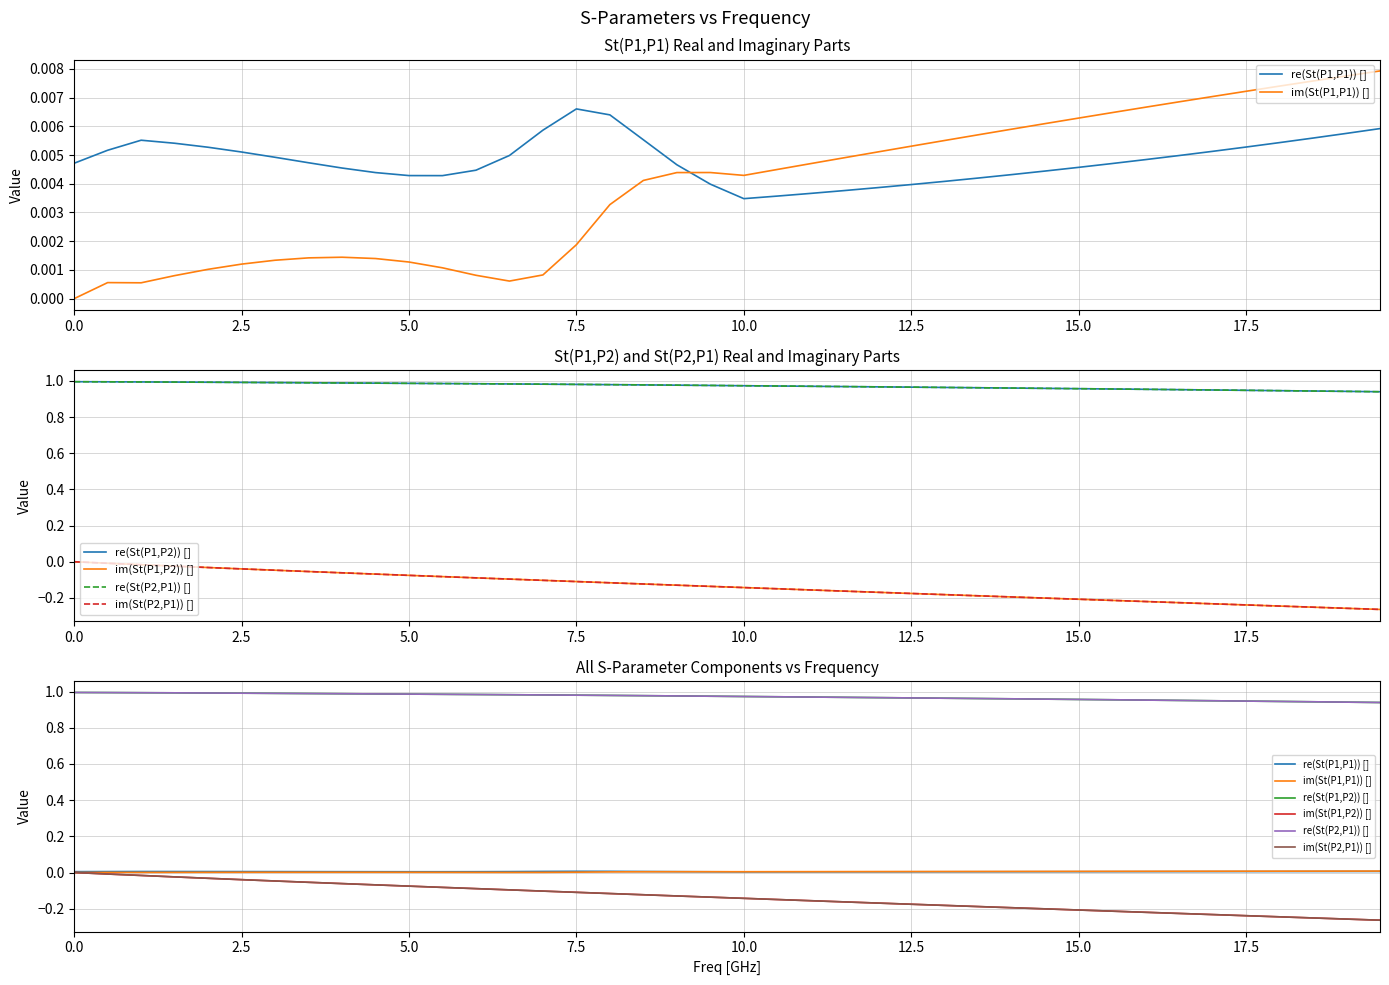

Does the chart display data point markers on the line(s)?

No